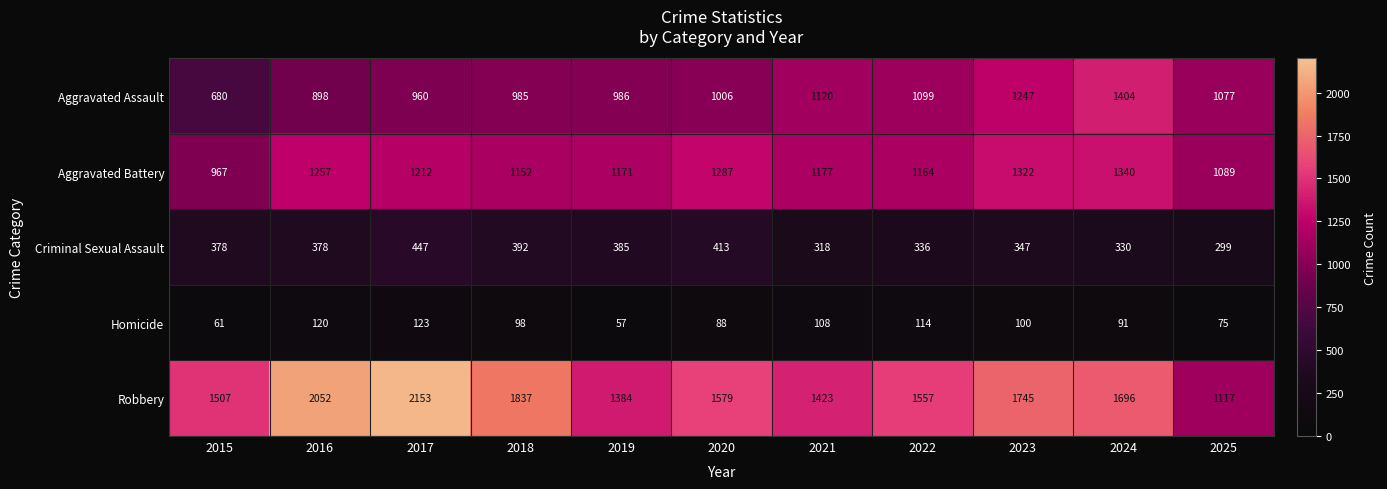

Rank the series at 2017 from highest to lowest value.

Robbery, Aggravated Battery, Aggravated Assault, Criminal Sexual Assault, Homicide